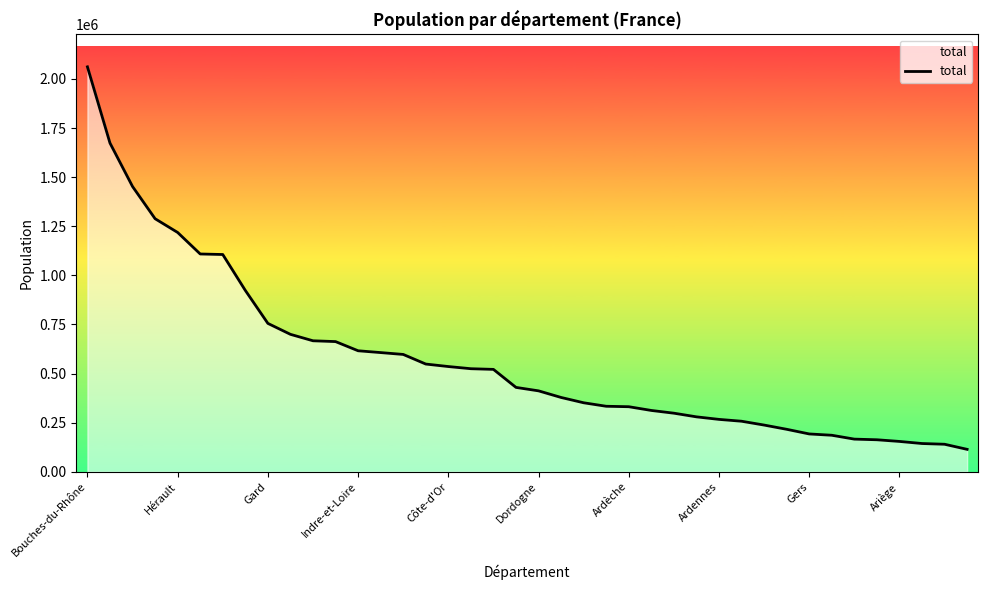

What is the difference between the maximum and second lowest values?

1921841